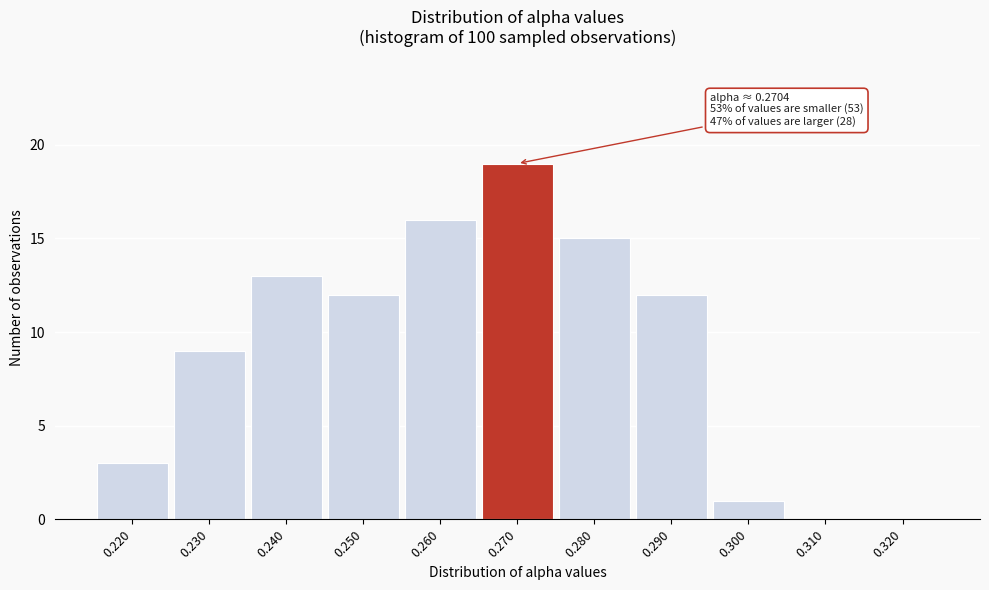

Reading left to right, transcribe all the data shown in this chart.

0.220=3	0.230=9	0.240=13	0.250=12	0.260=16	0.270=19	0.280=15	0.290=12	0.300=1	0.310=0	0.320=0